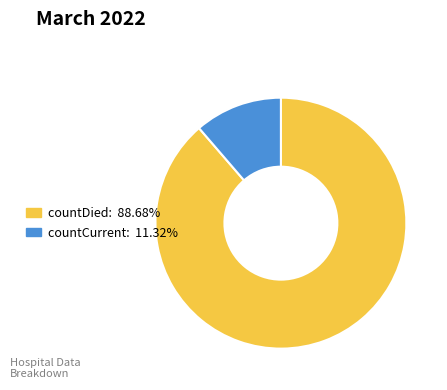

Which category accounts for the majority?

countDied